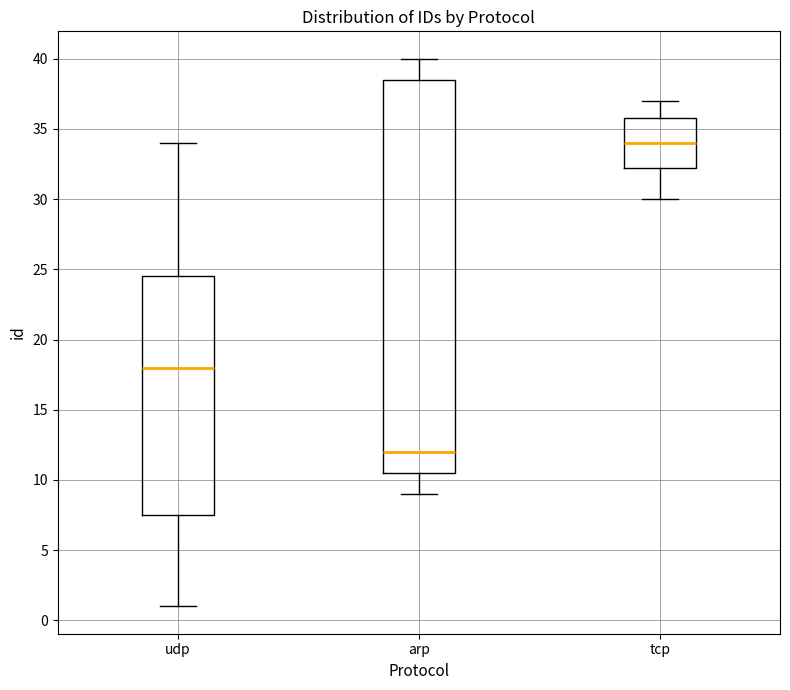

Reading left to right, transcribe this box plot: for each box, give where its median line is, the range the box spans, and where its two whiskers end, as read against the y-axis. The values are not printed on the chart, so give them approximately, as read against the axis.

udp: median 18.0, box 7.5 to 24.5, whiskers 1.0 to 34.0
arp: median 12.0, box 10.5 to 38.5, whiskers 9.0 to 40.0
tcp: median 34.0, box 32.5 to 36.0, whiskers 30.0 to 37.0